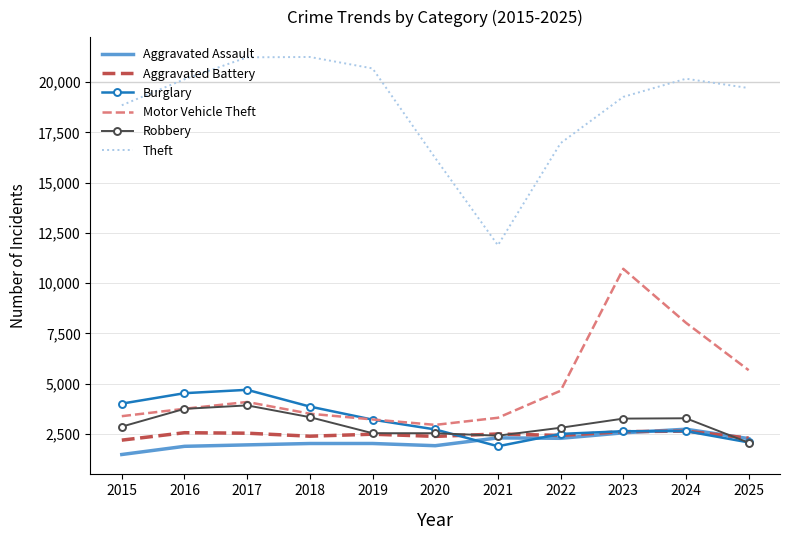

How many categories are shown in the chart?

11